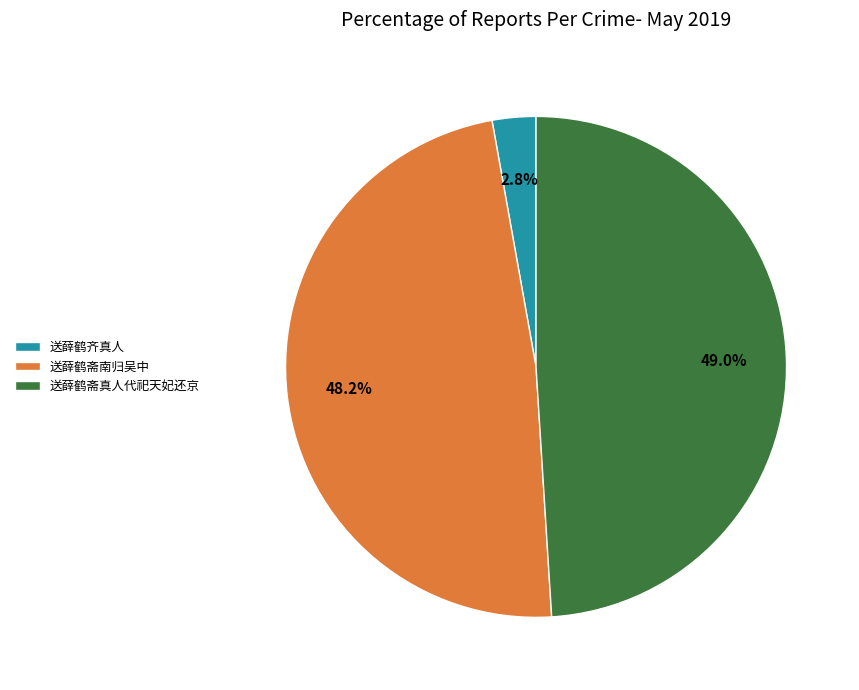

Does 送薛鹤斋真人代祀天妃还京 account for over 50% of the chart?

No